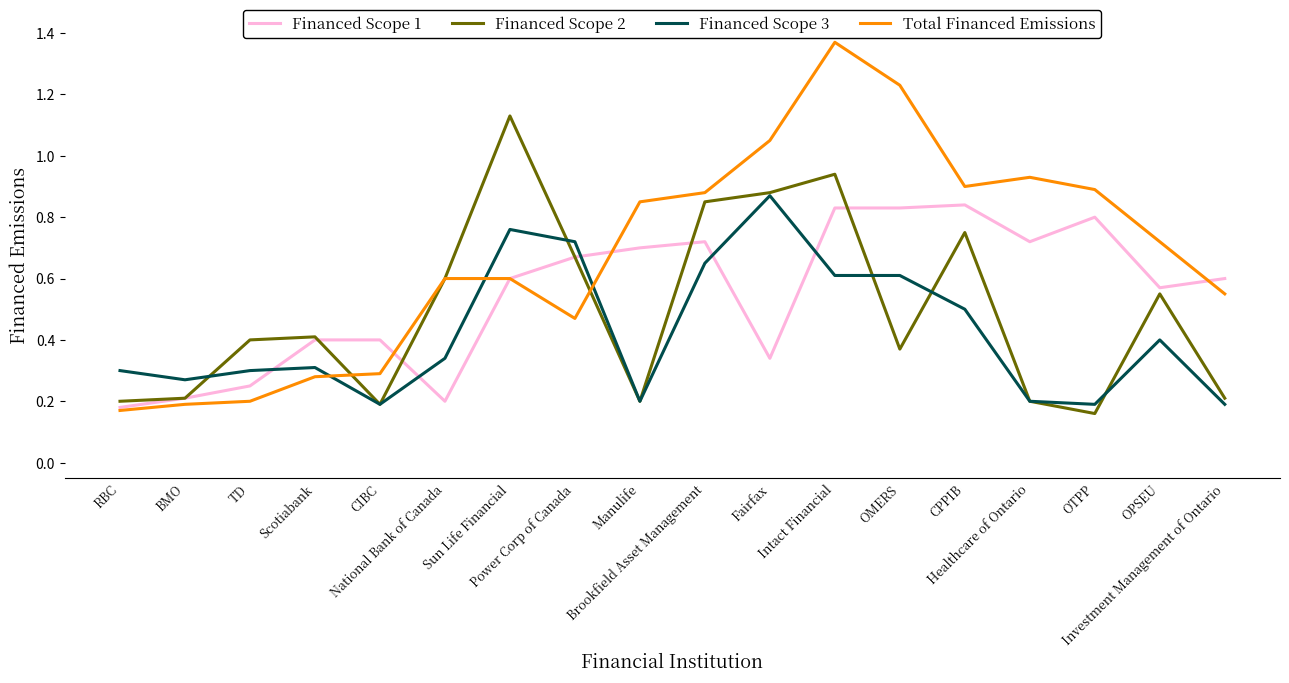

Which series has the largest range (max minus min)?

Total Financed Emissions